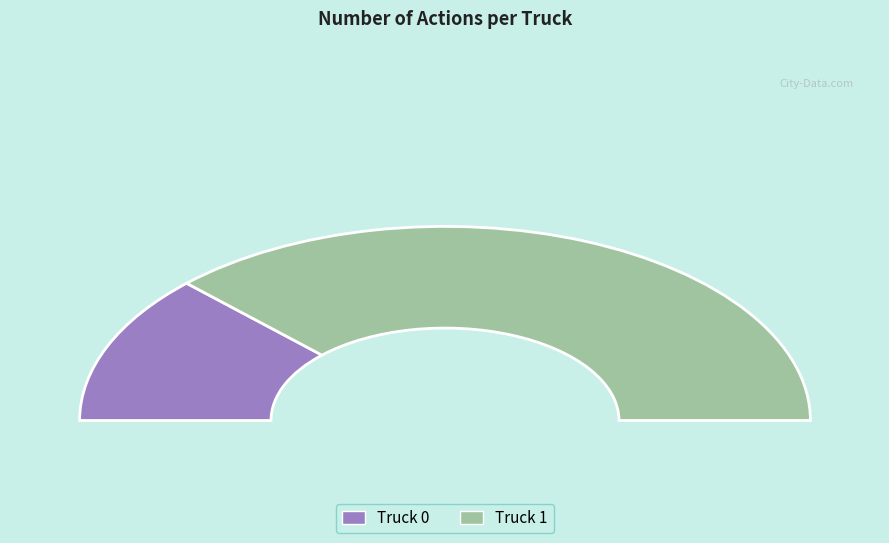

What is the change in value from Truck 0 to Truck 1?

+4